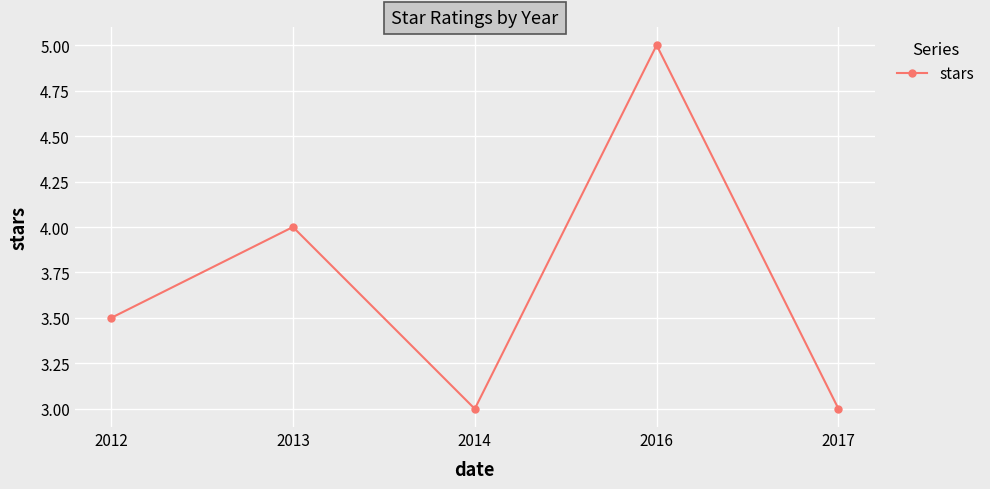

What is the greatest value displayed?

5.0